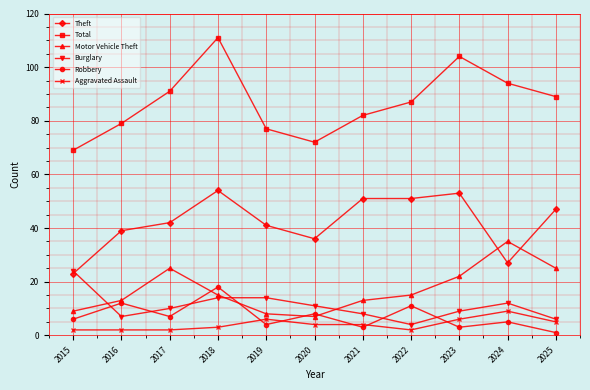

What is the minimum value for Robbery?

1